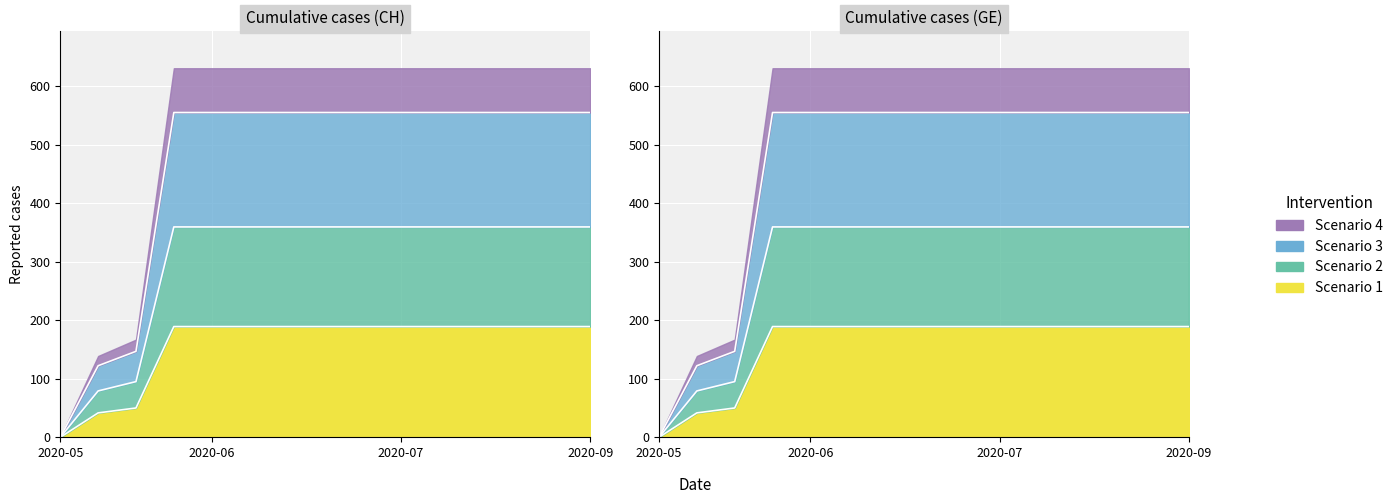

What is the sum of all CH values?

6932.6